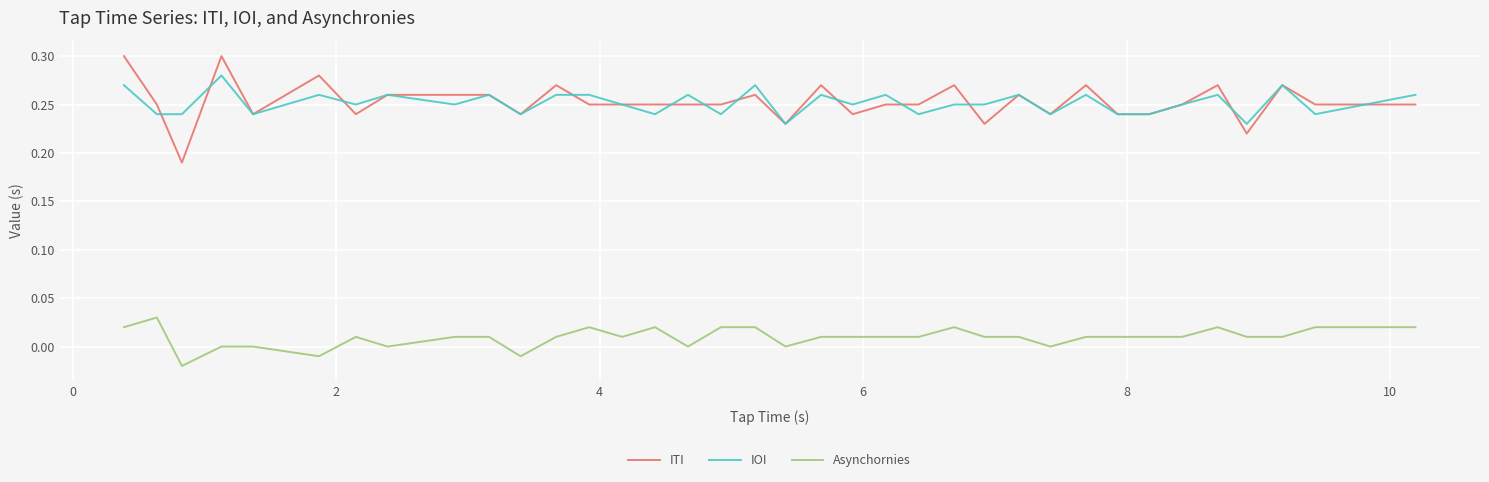

Count the number of data series in this chart.

3